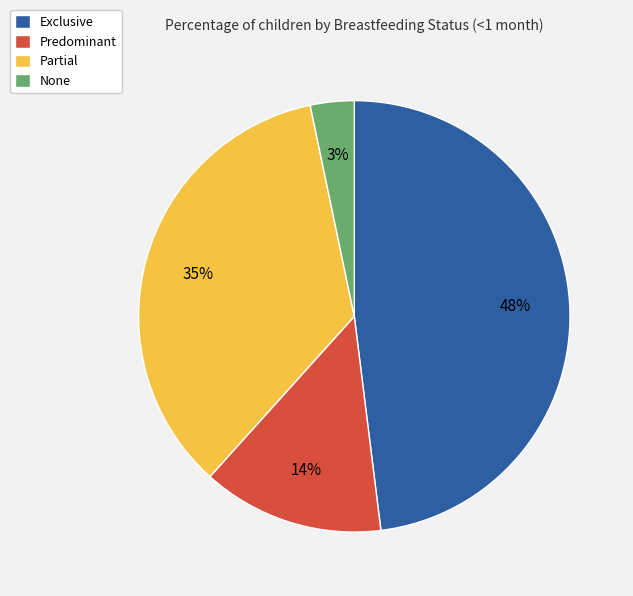

To the nearest percent, what is the average slice percentage?

25%